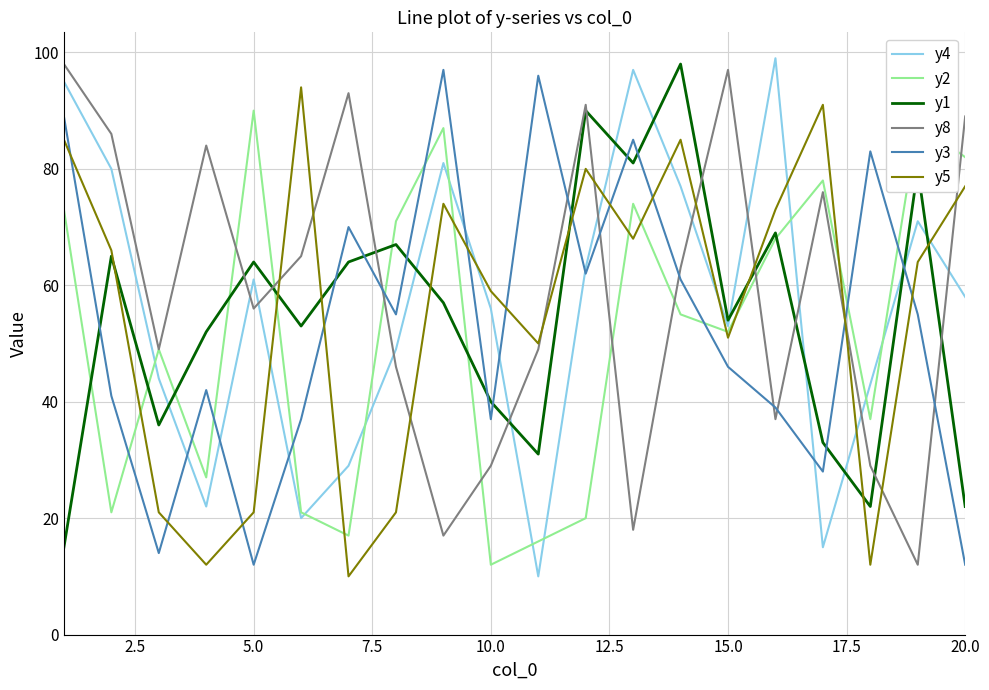

What are all the series names shown in the legend?

y4, y2, y1, y8, y3, y5